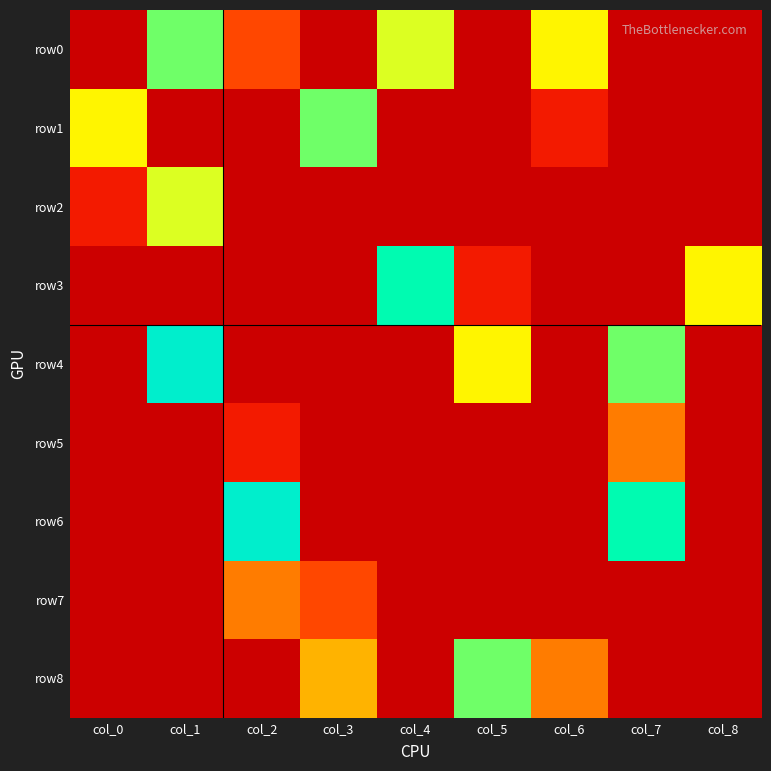

Reading left to right, what are all the values shown in this chart?

row0: col_0=0	col_1=7	col_2=2	col_3=0	col_4=6	col_5=0	col_6=5	col_7=0	col_8=0
row1: col_0=5	col_1=0	col_2=0	col_3=7	col_4=0	col_5=0	col_6=1	col_7=0	col_8=0
row2: col_0=1	col_1=6	col_2=0	col_3=0	col_4=0	col_5=0	col_6=0	col_7=0	col_8=0
row3: col_0=0	col_1=0	col_2=0	col_3=0	col_4=8	col_5=1	col_6=0	col_7=0	col_8=5
row4: col_0=0	col_1=9	col_2=0	col_3=0	col_4=0	col_5=5	col_6=0	col_7=7	col_8=0
row5: col_0=0	col_1=0	col_2=1	col_3=0	col_4=0	col_5=0	col_6=0	col_7=3	col_8=0
row6: col_0=0	col_1=0	col_2=9	col_3=0	col_4=0	col_5=0	col_6=0	col_7=8	col_8=0
row7: col_0=0	col_1=0	col_2=3	col_3=2	col_4=0	col_5=0	col_6=0	col_7=0	col_8=0
row8: col_0=0	col_1=0	col_2=0	col_3=4	col_4=0	col_5=7	col_6=3	col_7=0	col_8=0